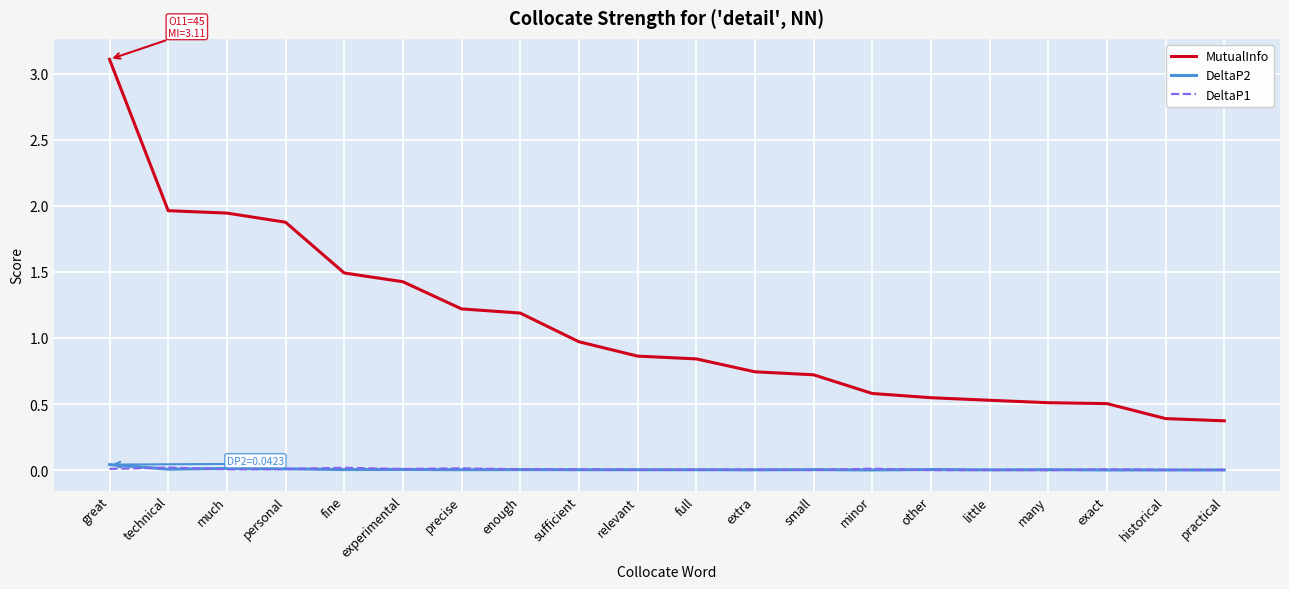

The DeltaP1 series shows 0.0 at small. True or false?

True